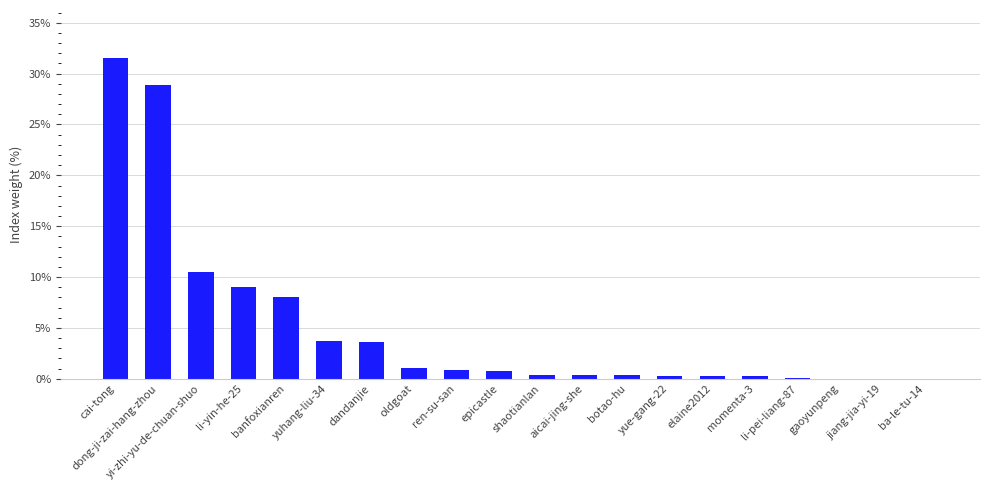

Which category has the highest value across all series?

cai-tong